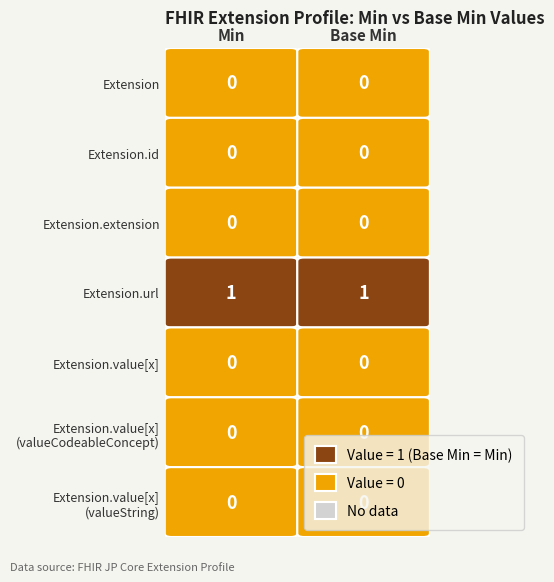

Which series changed the most between 0 and 1?

Extension